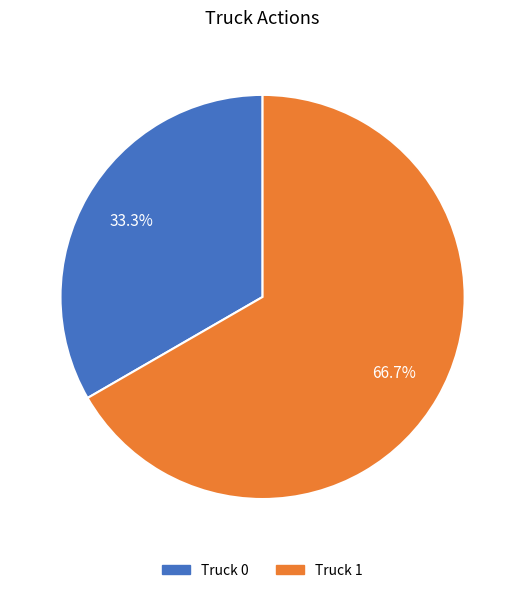

To the nearest percent, what percentage of the pie is Truck 0?

33%